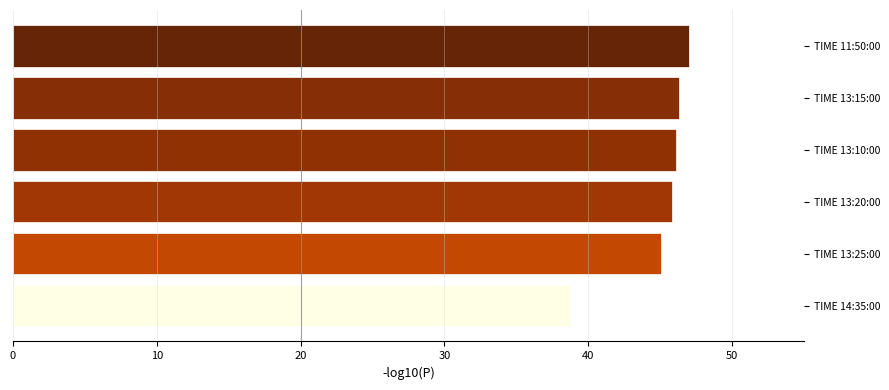

True or false: the data shows 45.1 at TIME 13:25:00.

True